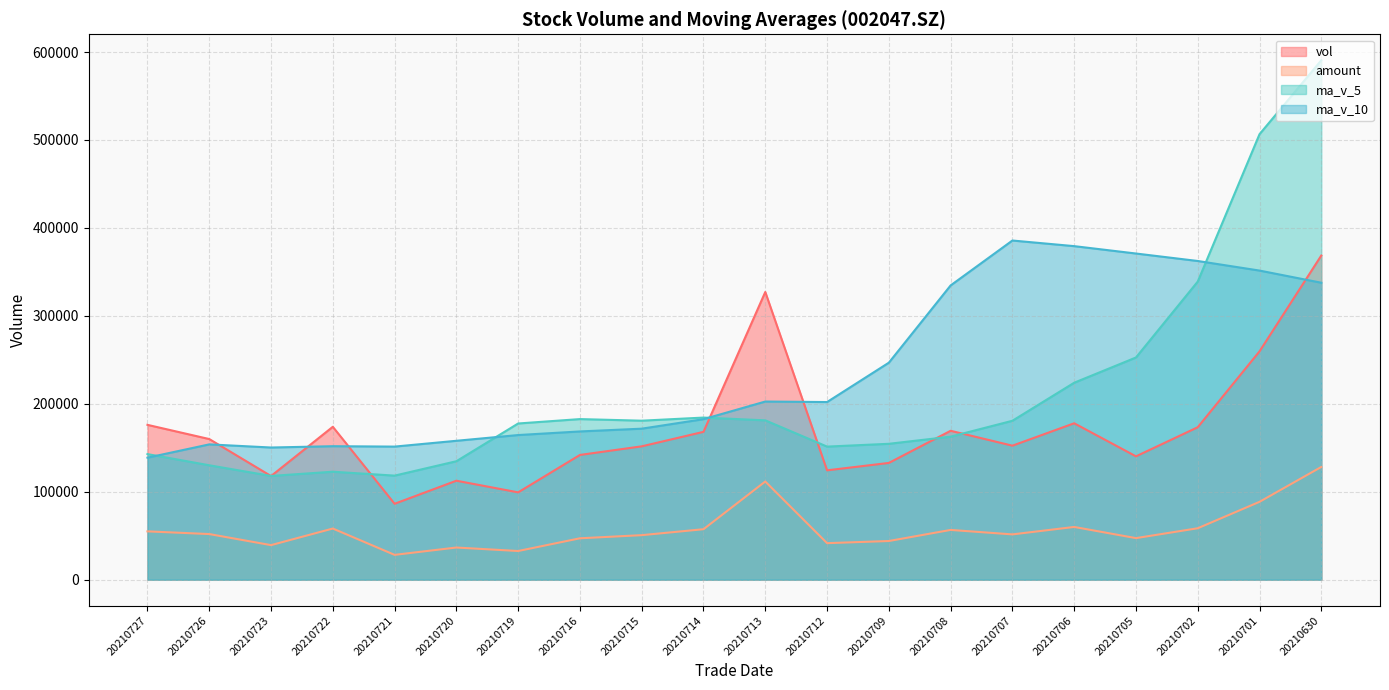

How many interior local peaks does the vol series have?

5